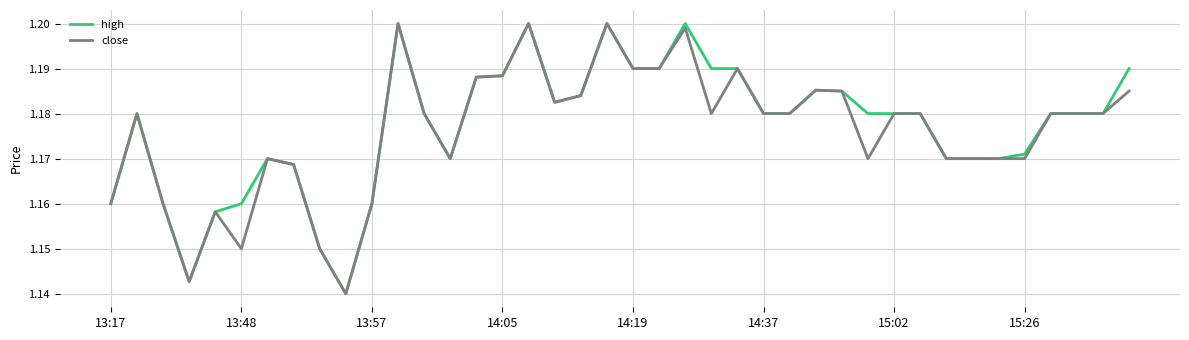

What are all the series names shown in the legend?

high, close